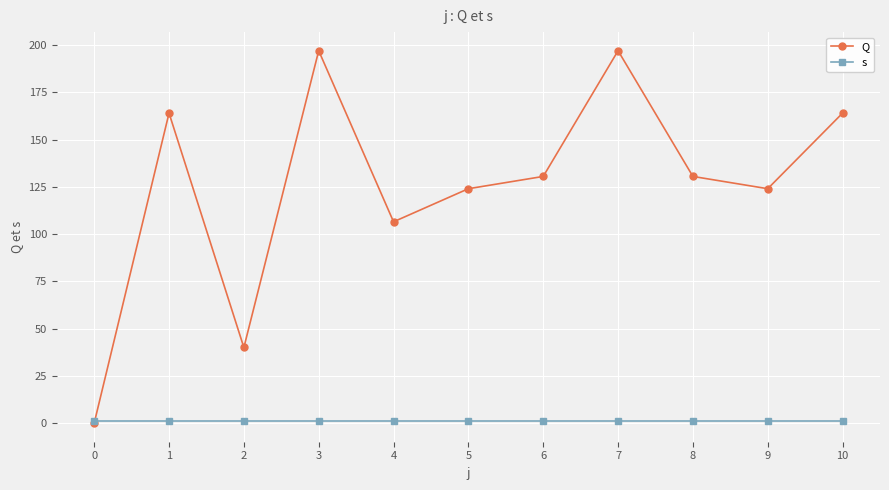

How many positive values does the Q series have?

10